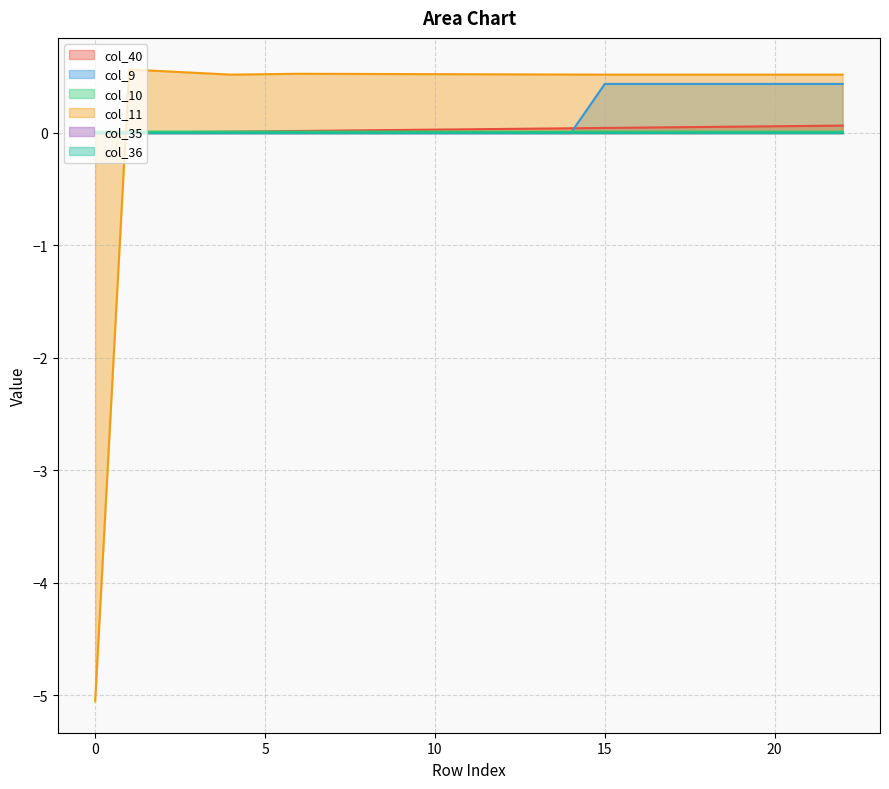

Which has a higher value, 8 or 14?

14